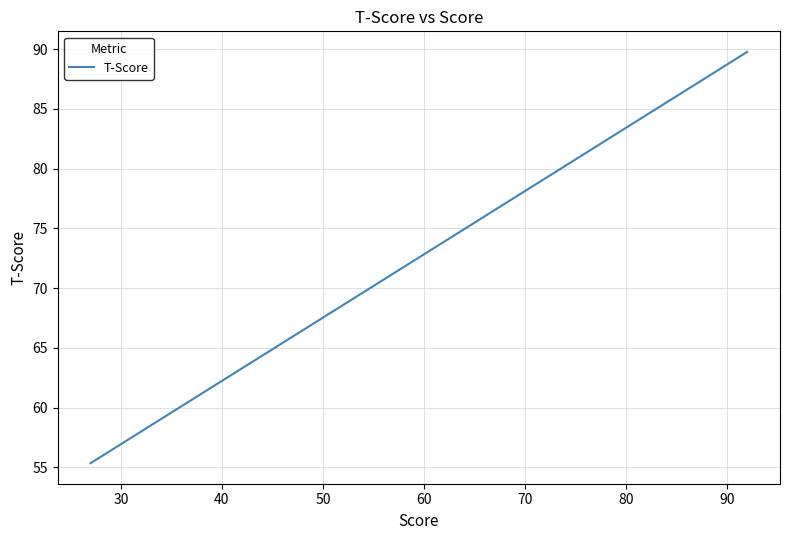

What is the average value?

67.3